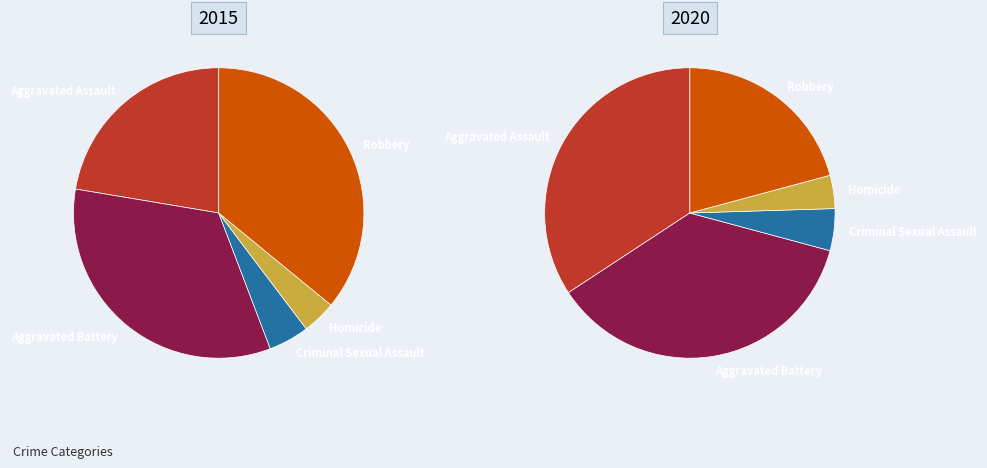

True or false: Robbery accounts for 16% of the total.

False